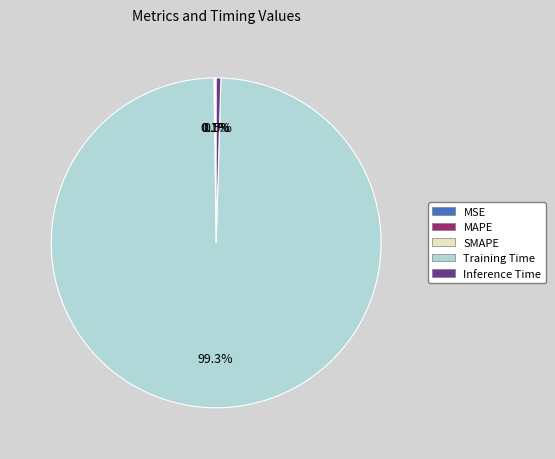

To the nearest percent, what is the difference between the largest and smallest slice percentages?

99%